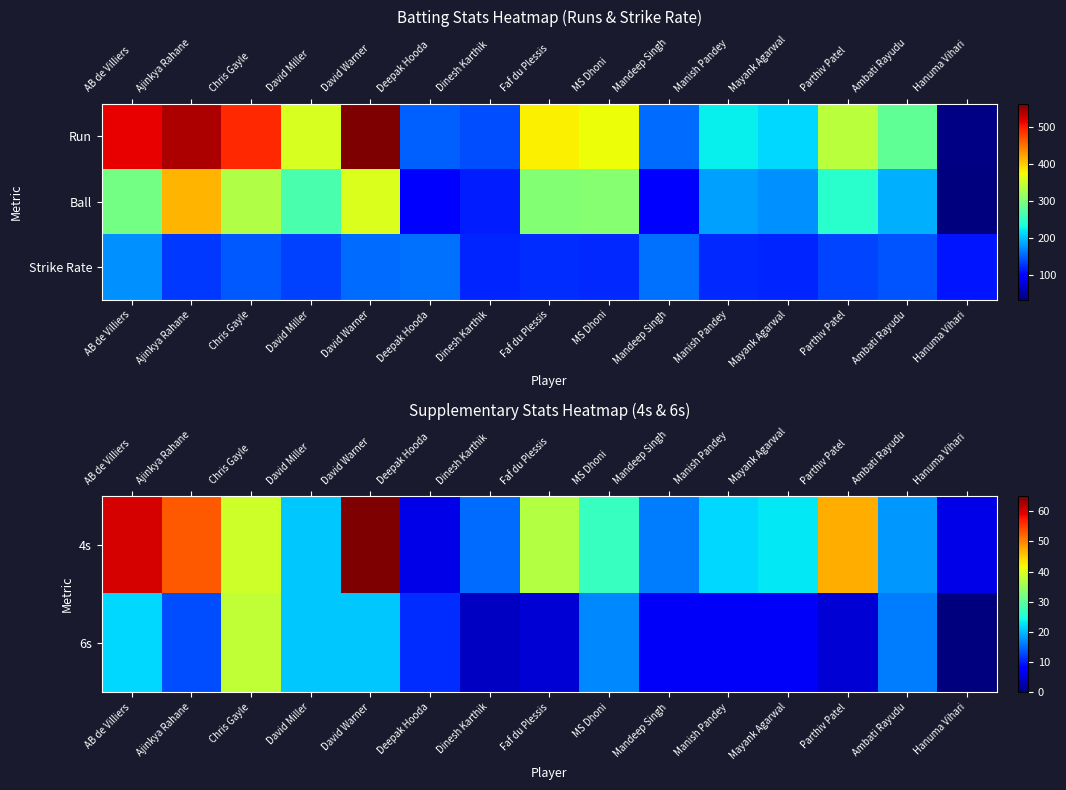

What is the difference between the maximum and minimum values in the Strike Rate series?

63.7